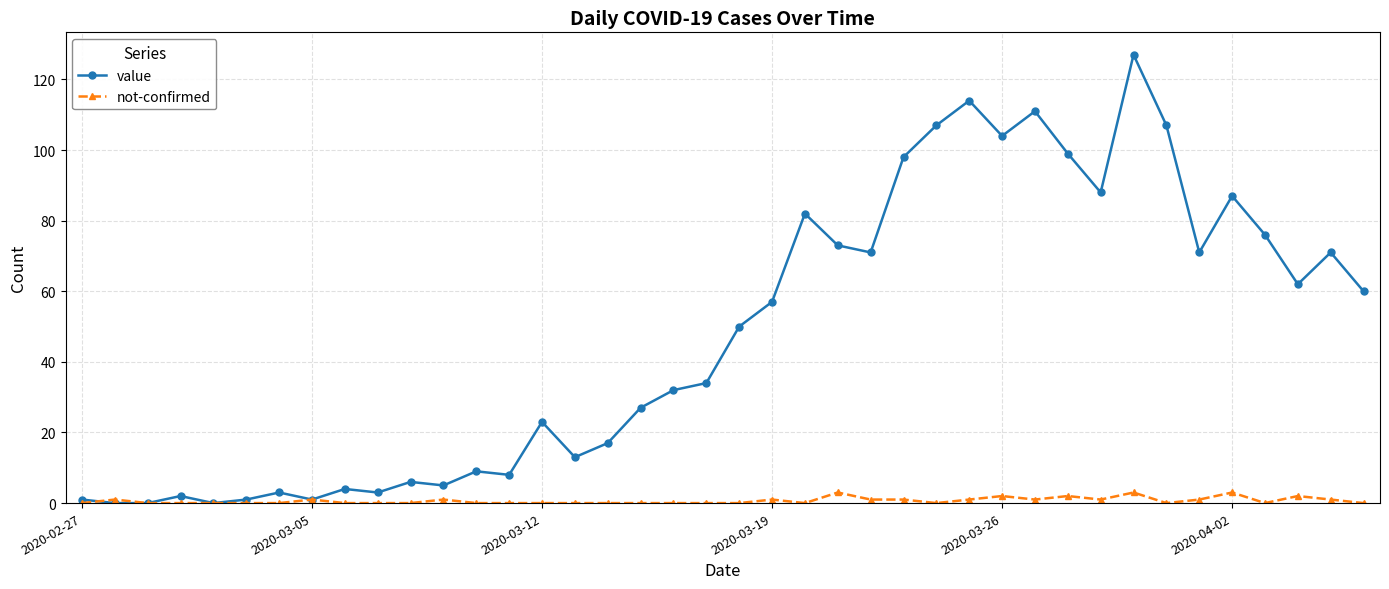

Which series has the widest spread of values?

value